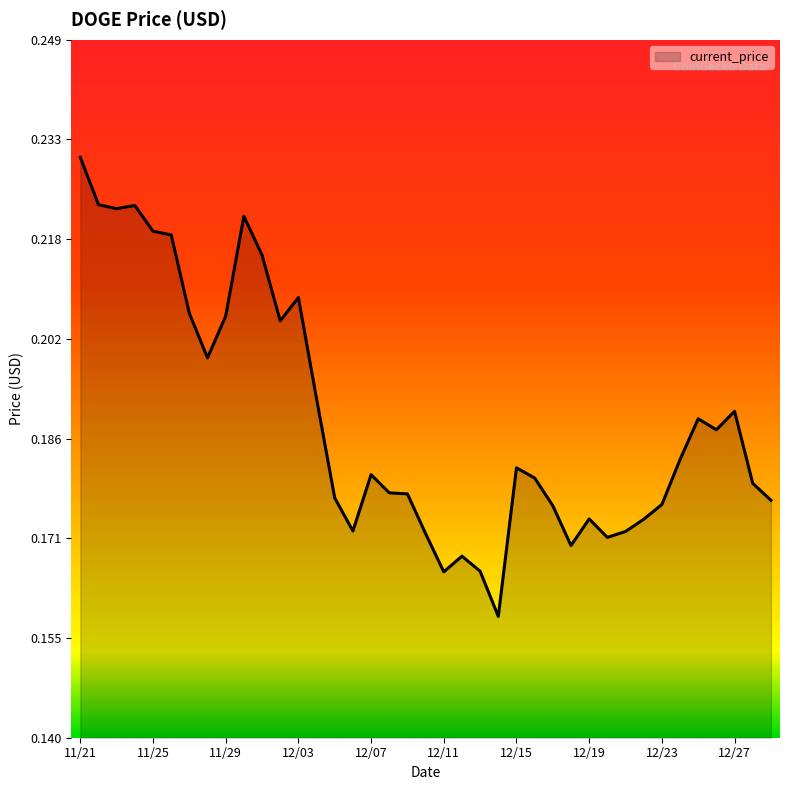

Reading left to right, list all the values displayed in this chart.

11/21=0.2	11/22=0.2	11/23=0.2	11/24=0.2	11/25=0.2	11/26=0.2	11/27=0.2	11/28=0.2	11/29=0.2	11/30=0.2	12/01=0.2	12/02=0.2	12/03=0.2	12/04=0.2	12/05=0.2	12/06=0.2	12/07=0.2	12/08=0.2	12/09=0.2	12/10=0.2	12/11=0.2	12/12=0.2	12/13=0.2	12/14=0.2	12/15=0.2	12/16=0.2	12/17=0.2	12/18=0.2	12/19=0.2	12/20=0.2	12/21=0.2	12/22=0.2	12/23=0.2	12/24=0.2	12/25=0.2	12/26=0.2	12/27=0.2	12/28=0.2	12/29=0.2